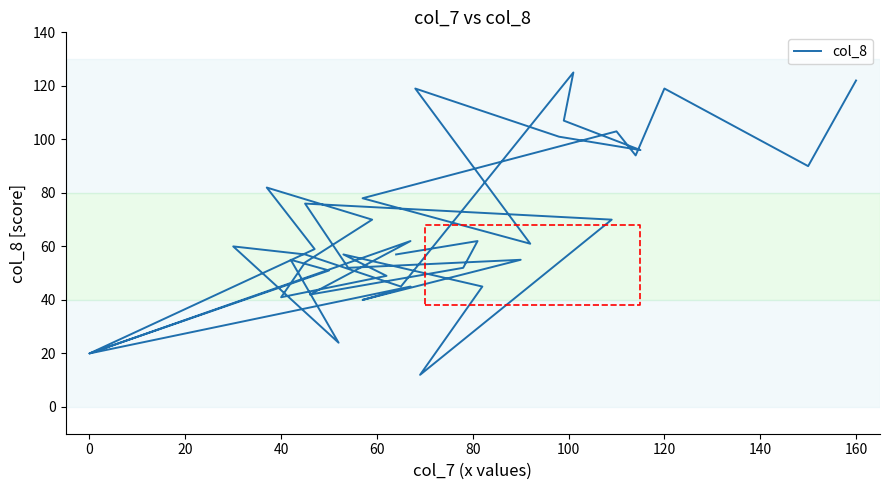

What is the minimum value shown in the chart?

12